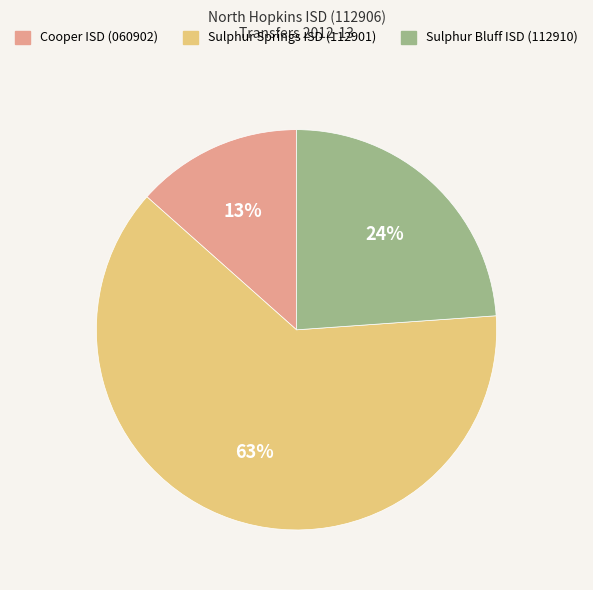

How many segments does this pie chart have?

3